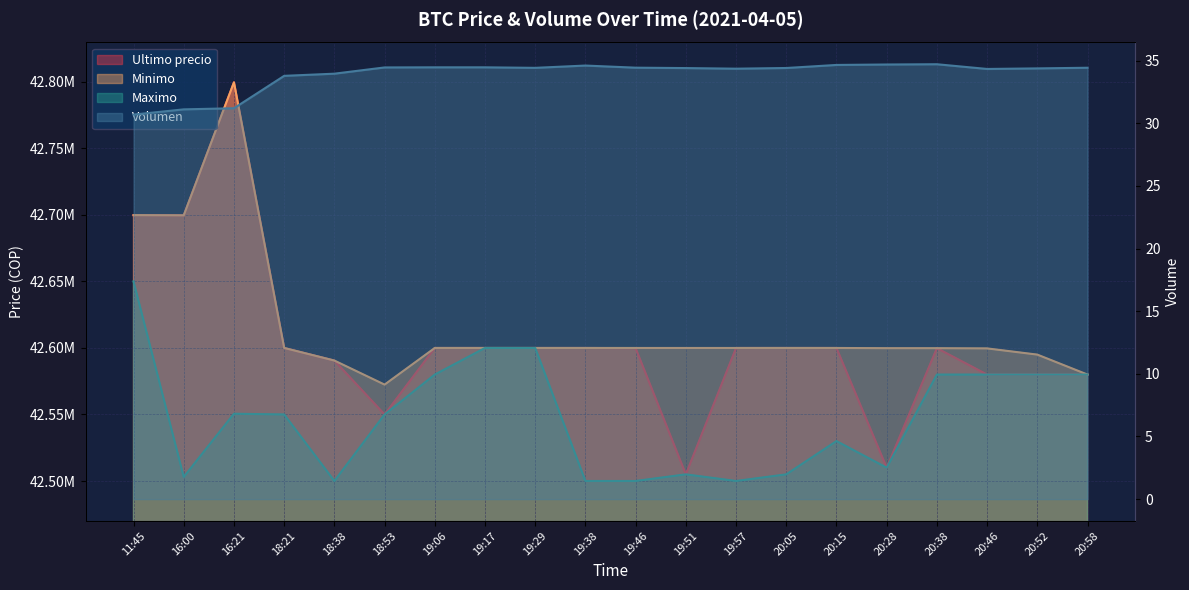

How many categories are shown in the chart?

20